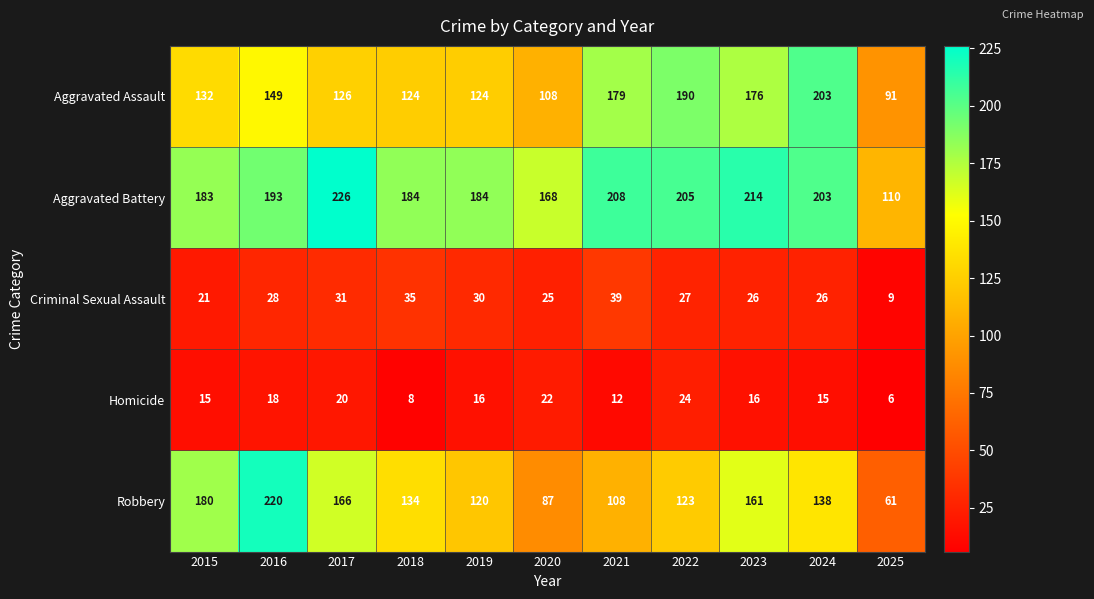

The value of Robbery at 2021 is 108. True or false?

True